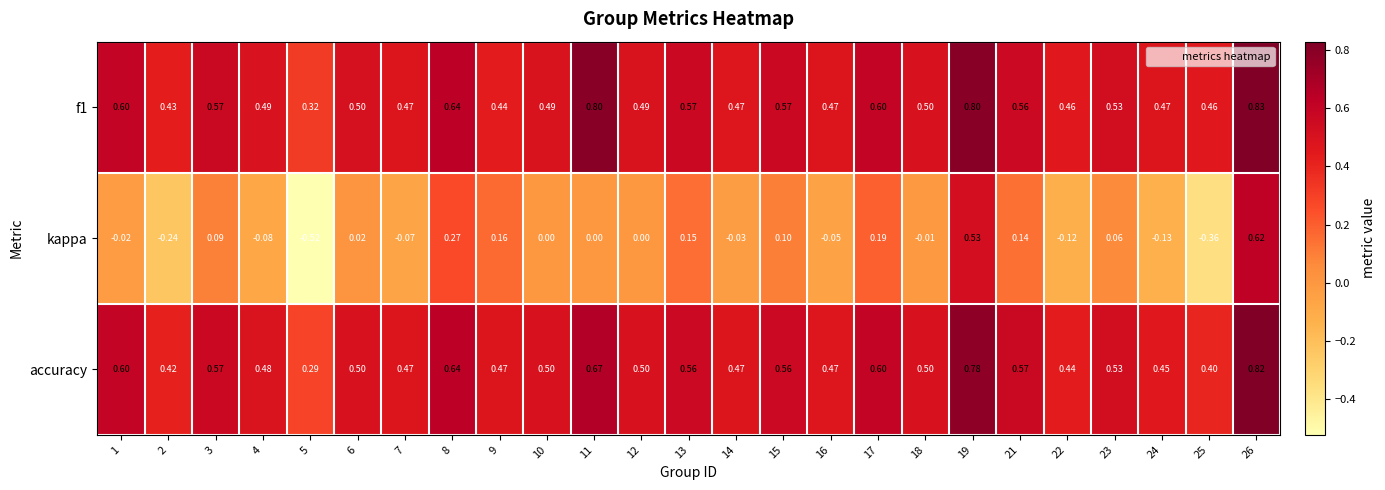

List the series in order of their peak value, lowest first.

kappa, accuracy, f1